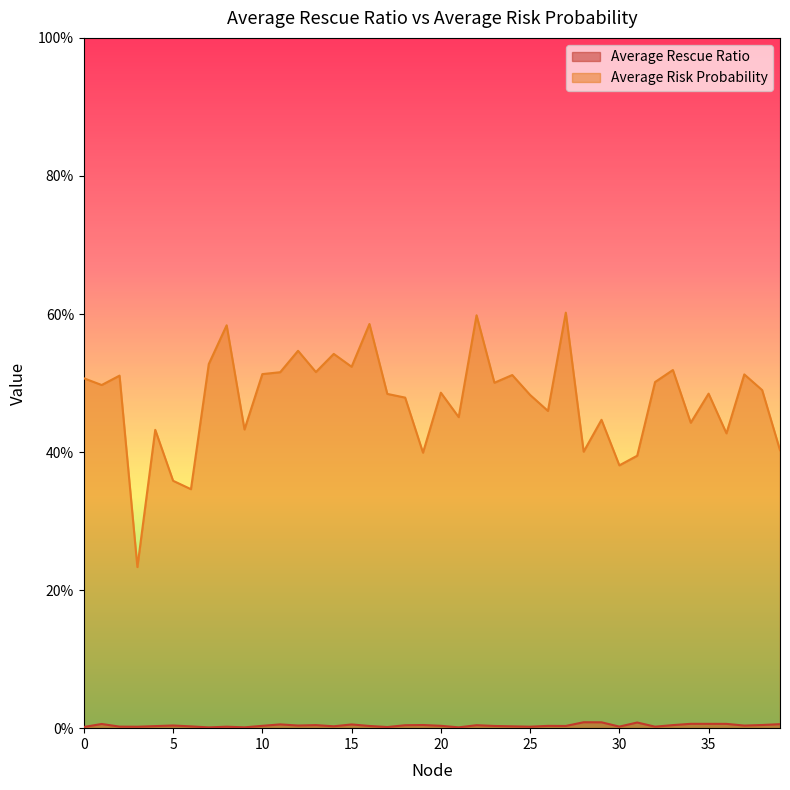

At which category does the chart reach its peak across all series?

27